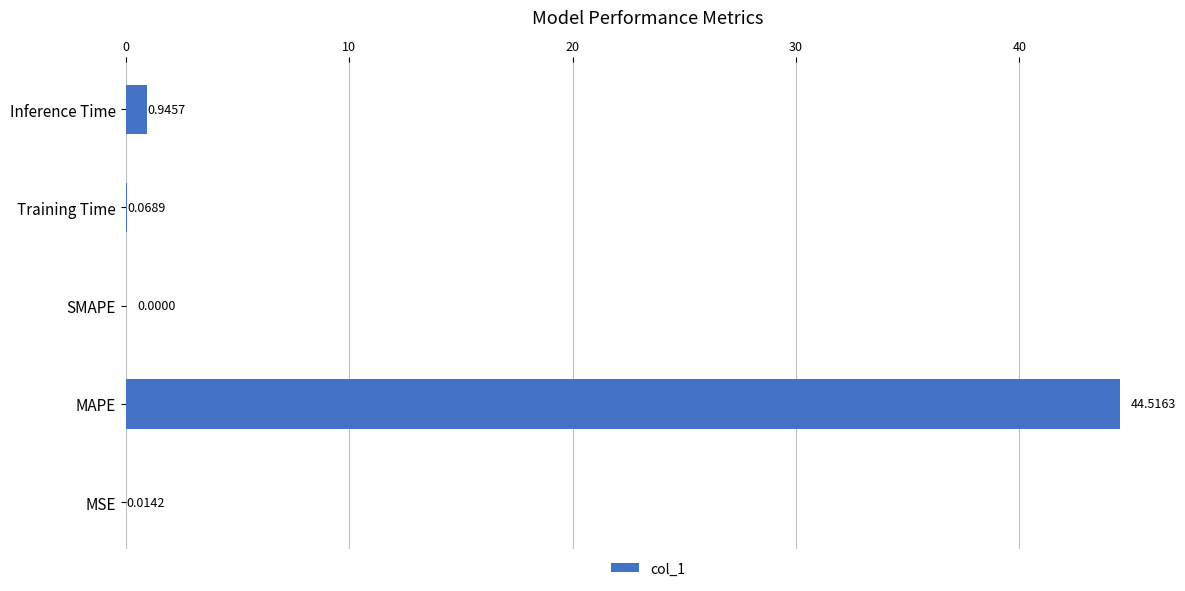

Between SMAPE and Inference Time, which is larger?

Inference Time